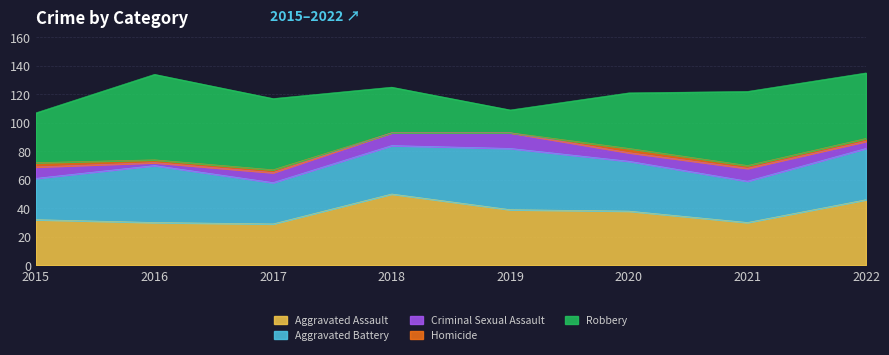

What is the highest value of the Aggravated Assault series?

50